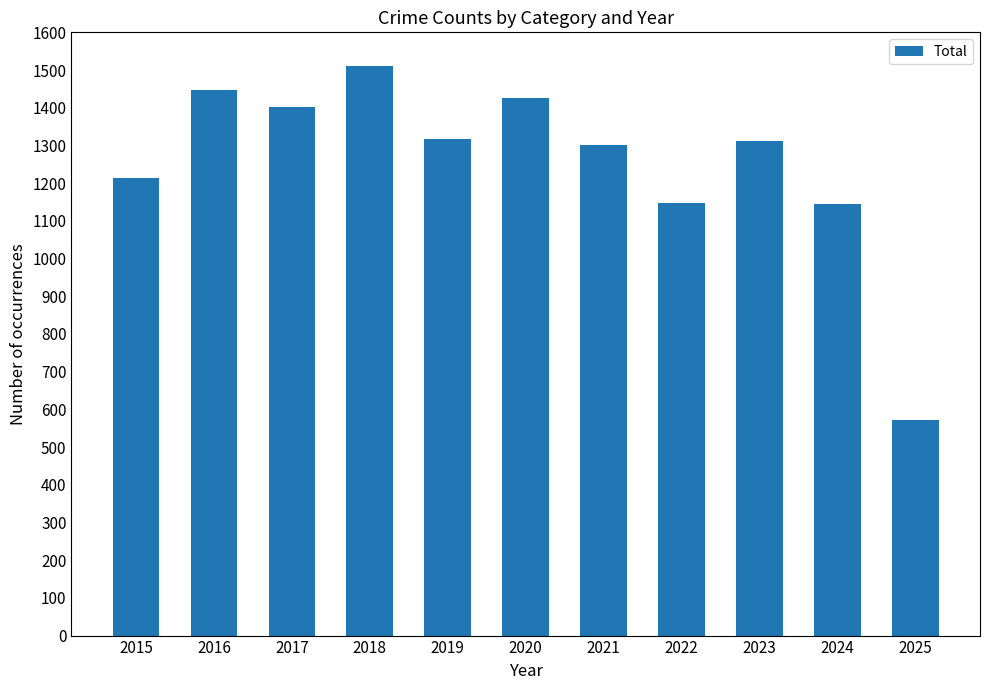

The chart shows a value of 1318 at 2019. True or false?

True